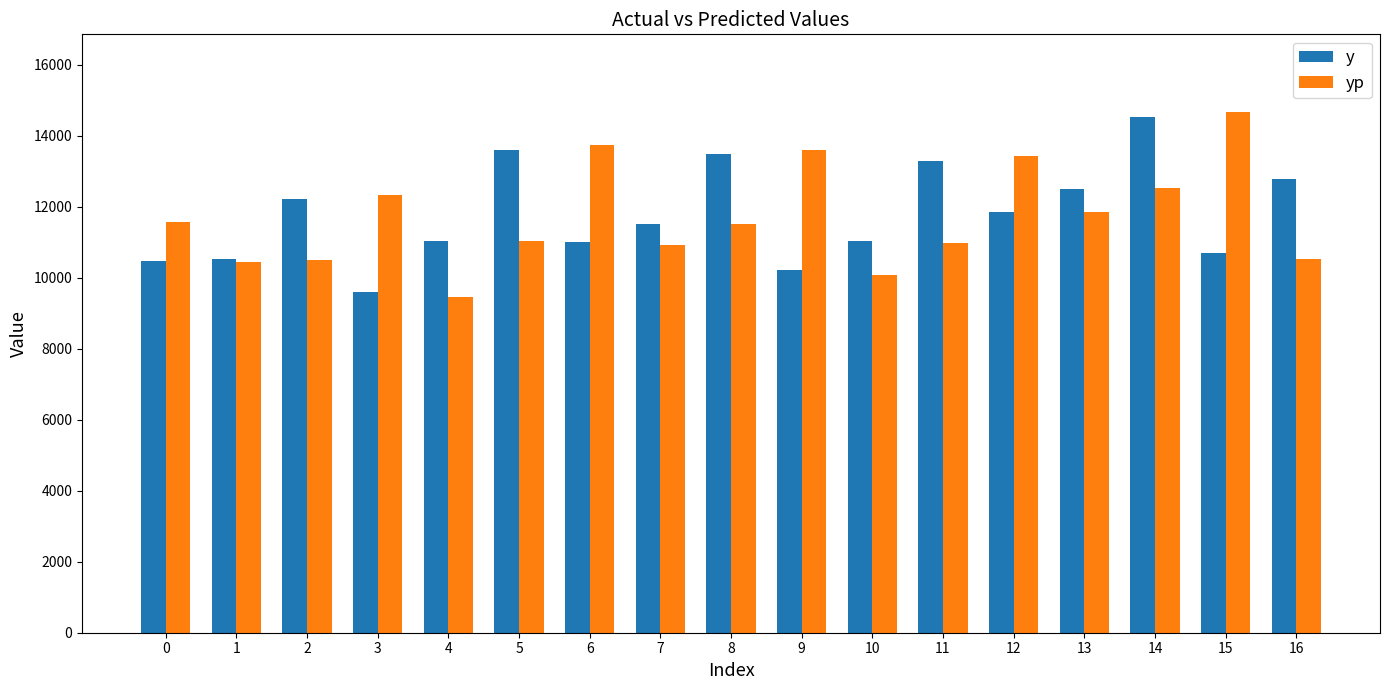

What is the spread (max minus min) of values at 7?

586.3